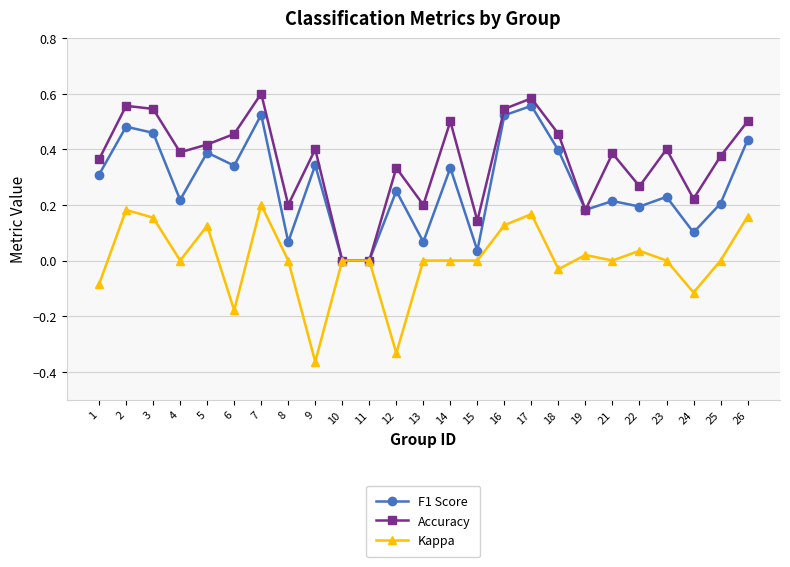

Does the chart have visible grid lines?

Yes